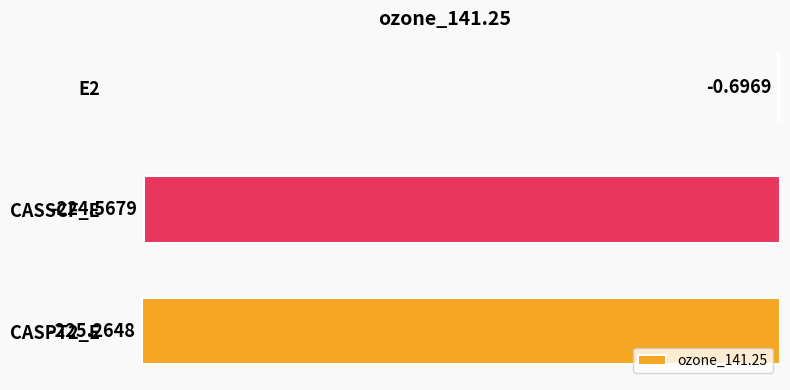

What is the sum of the values at CASSCF_E and E2?

-225.3